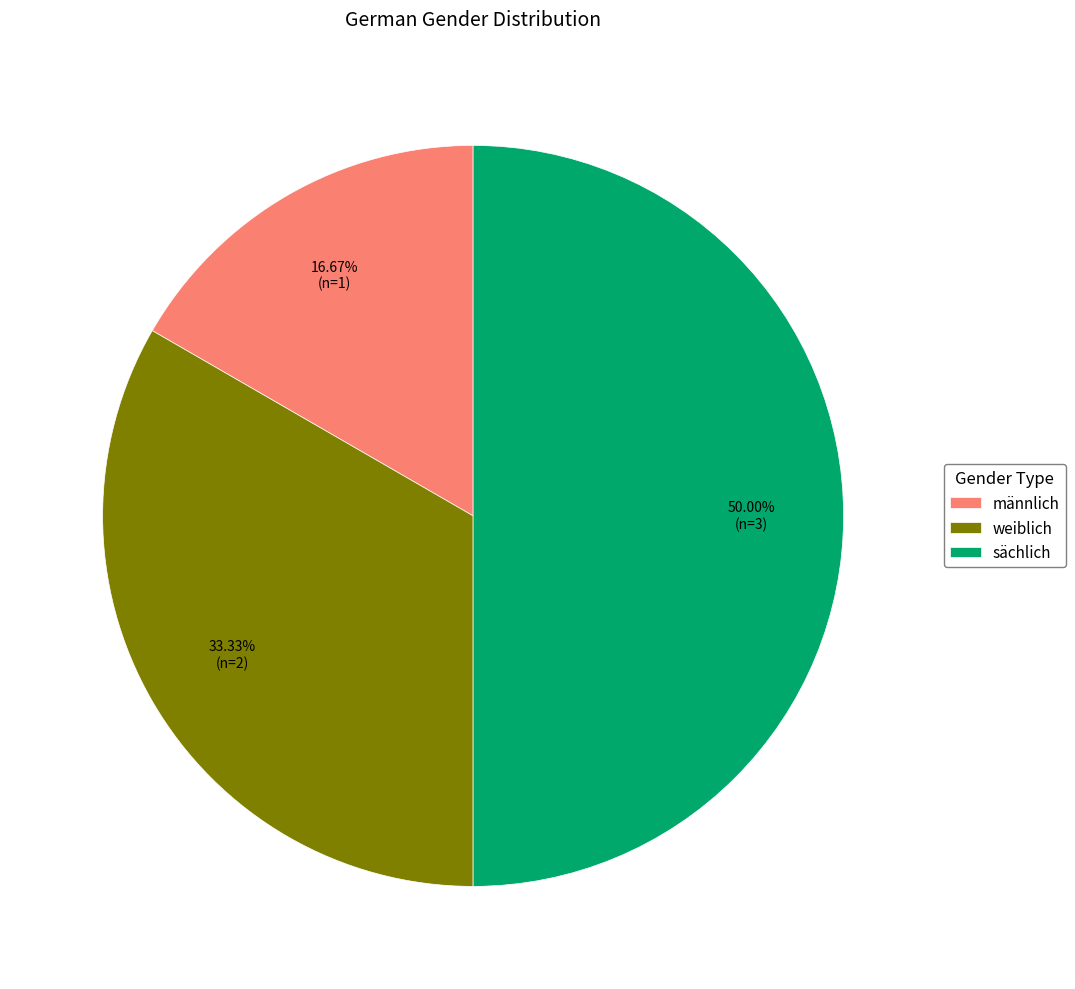

Which slice is the largest?

sächlich